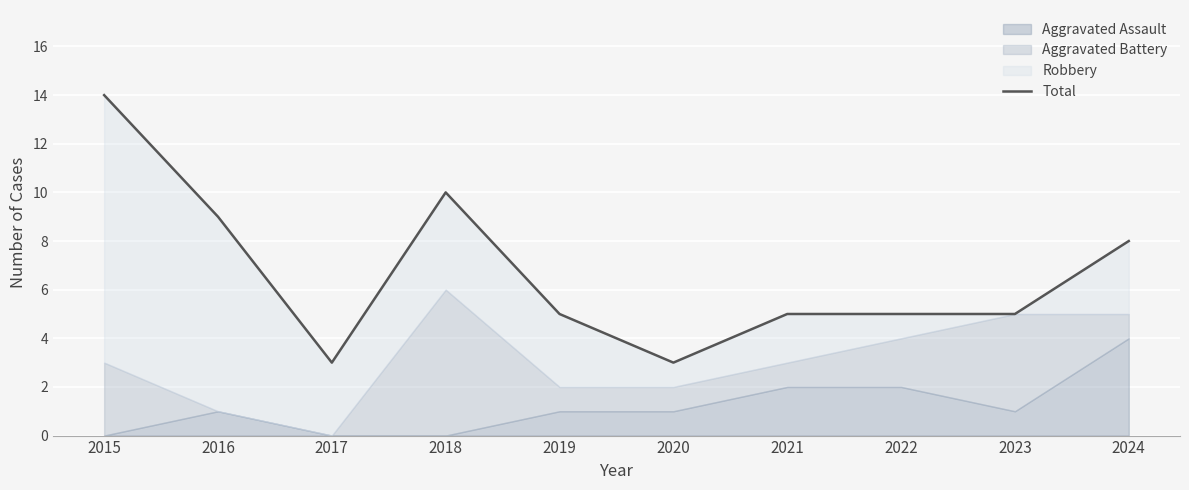

How many data points are above 5?

4